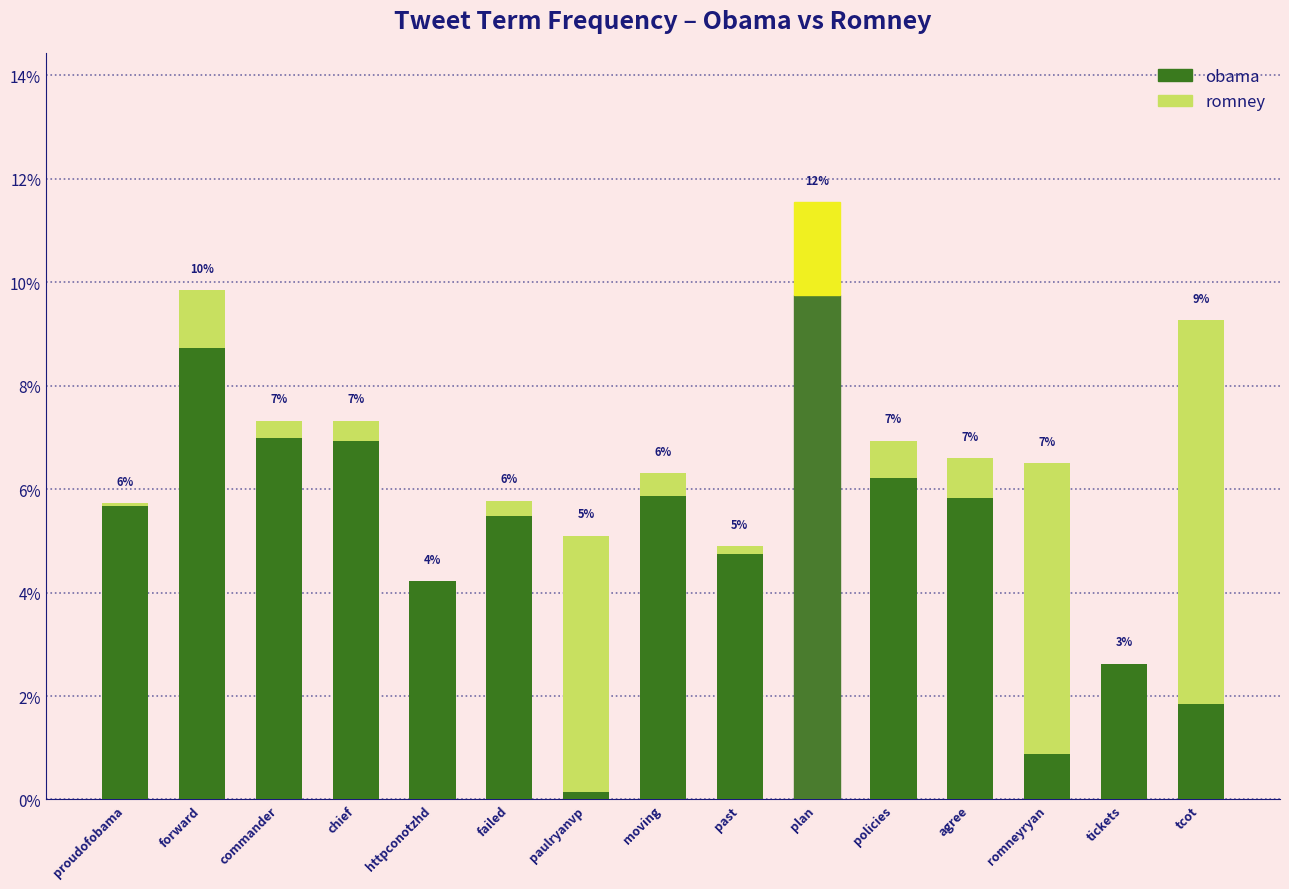

Read the obama value at plan.

9.8